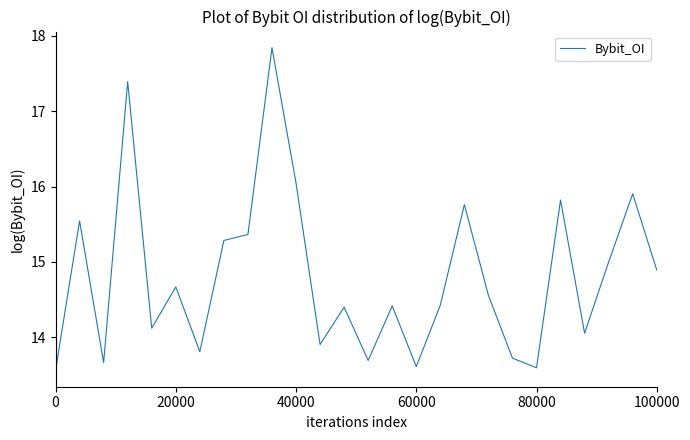

True or false: the data has more than 2 interior local peaks.

True